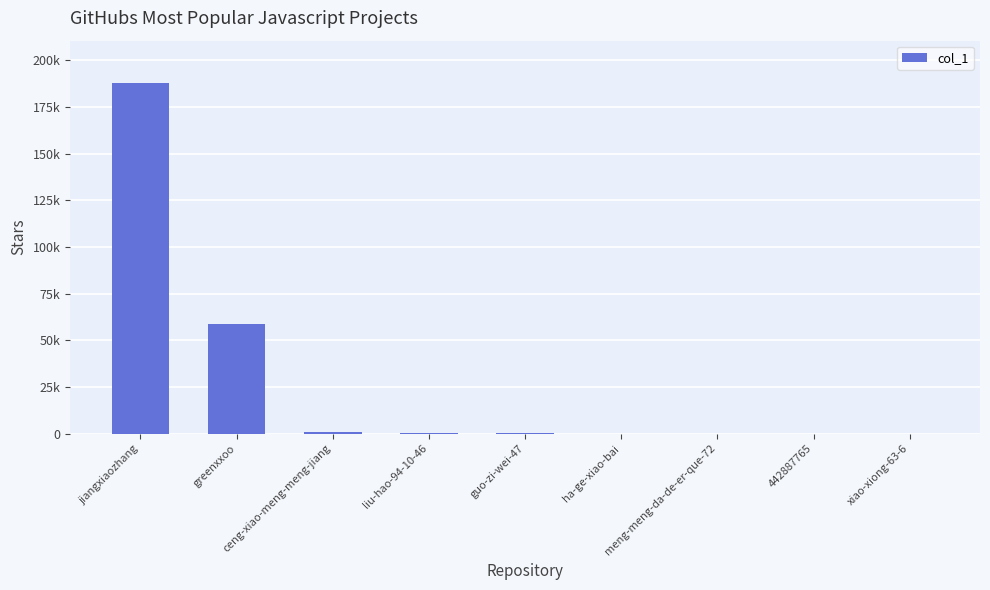

How many distinct data groups are displayed?

1